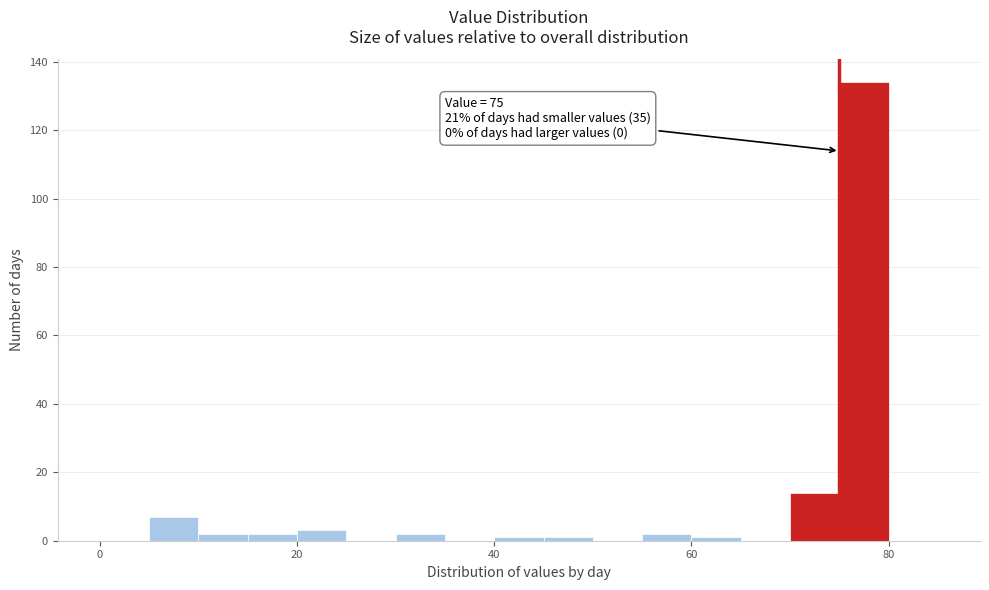

Around what value on the x-axis is the tallest bar? Give the approximate position of its centre, as read against the axis.

78